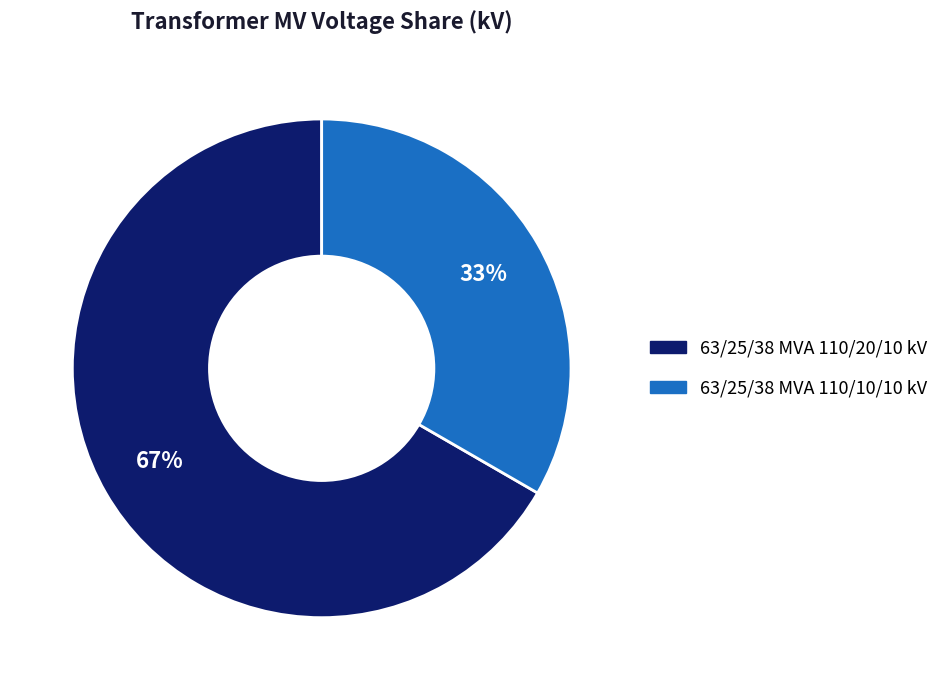

Which slice is the largest?

63/25/38 MVA 110/20/10 kV